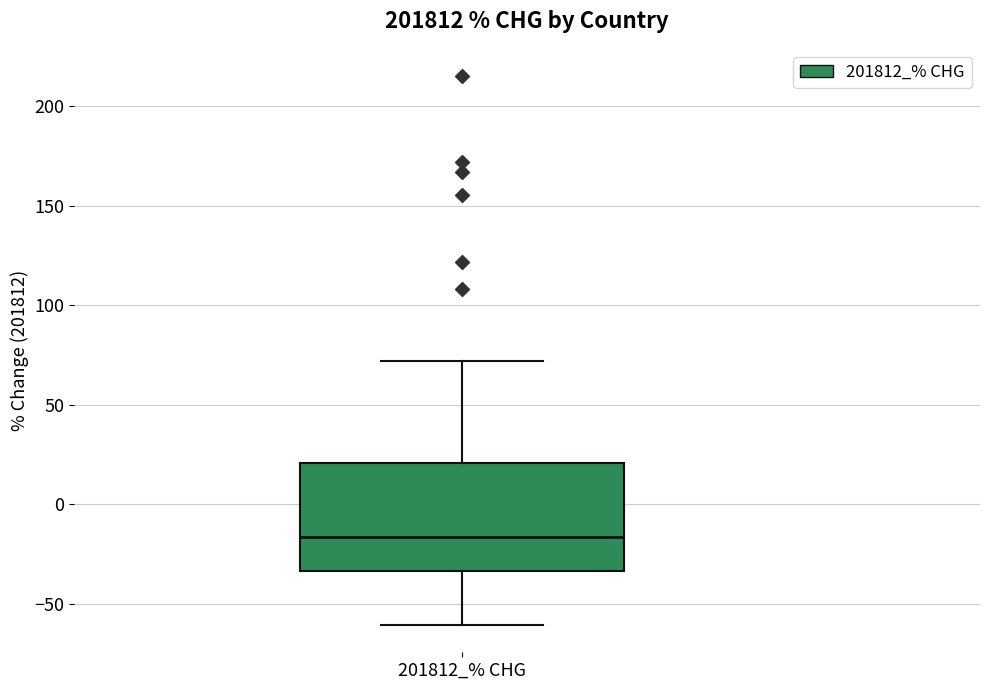

Where is the upper edge of the box for 201812_% CHG on the y-axis? The values are not printed on the chart, so give them approximately, as read against the axis.

20